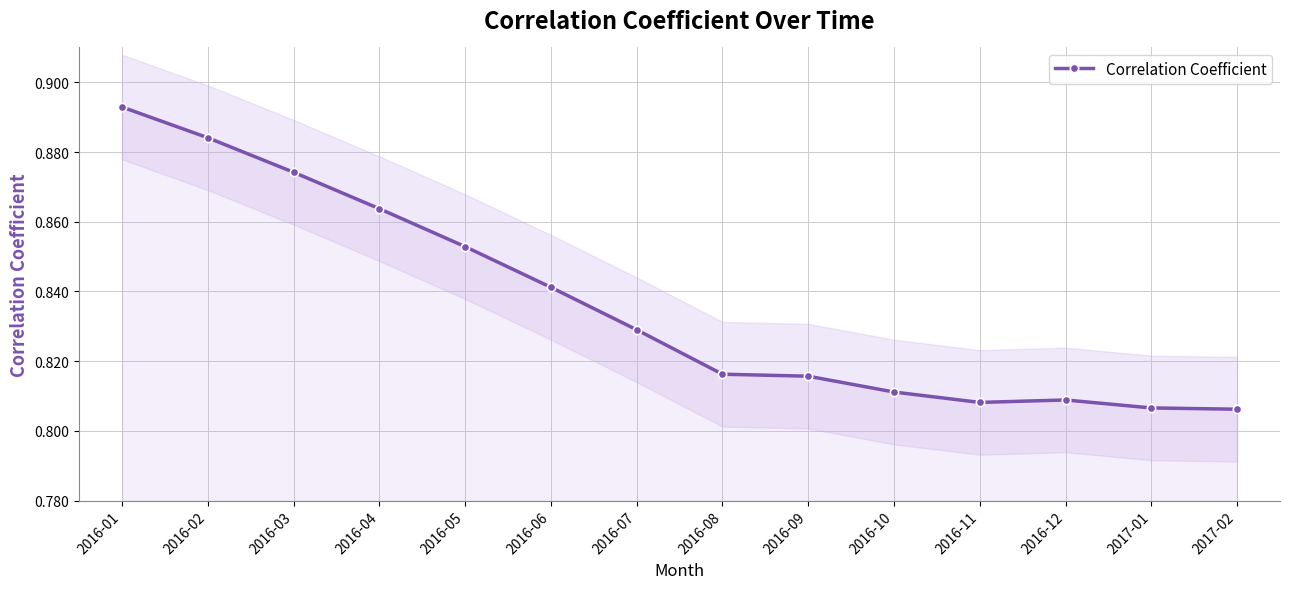

What position from the left is 2017-02?

14